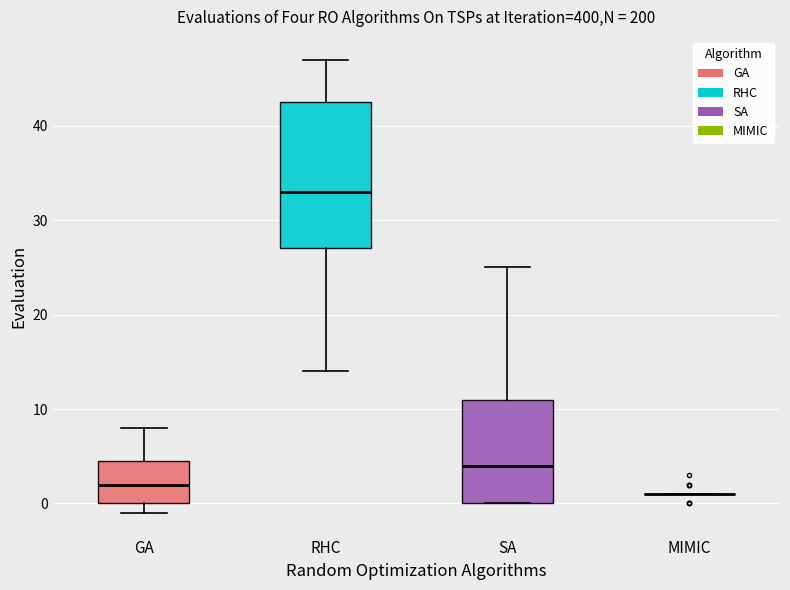

Reading left to right, read every box against the y-axis: the position of its median line, the range the box covers, and the ends of its whiskers. The values are not printed on the chart, so give them approximately, as read against the axis.

GA: median 2, box 0 to 5, whiskers -1 to 8
RHC: median 33, box 27 to 43, whiskers 14 to 47
SA: median 4, box 0 to 11, whiskers 0 to 25
MIMIC: box collapsed to a line at 1, whiskers 1 to 1